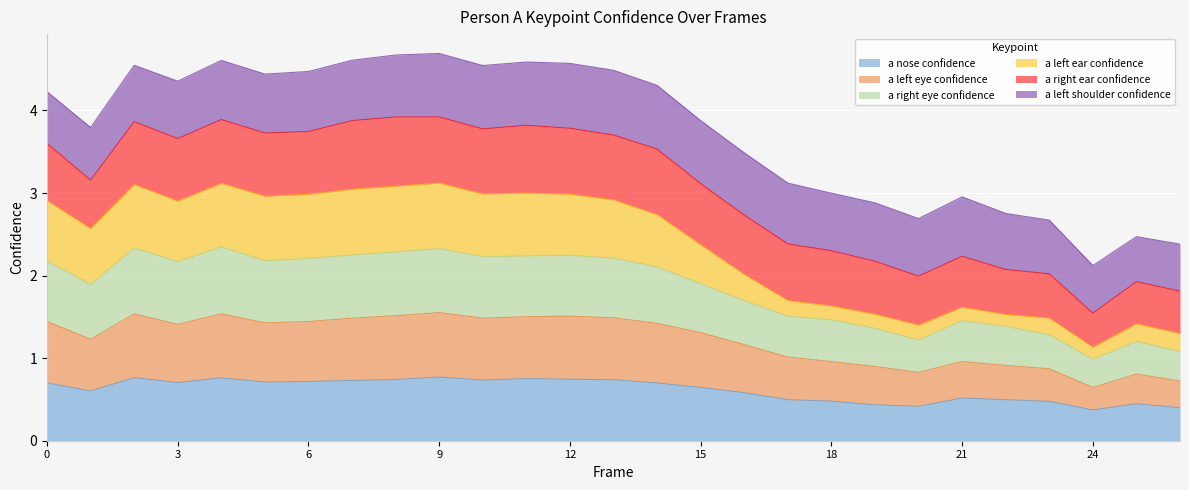

What is the lowest value of the a nose confidence series?

0.4